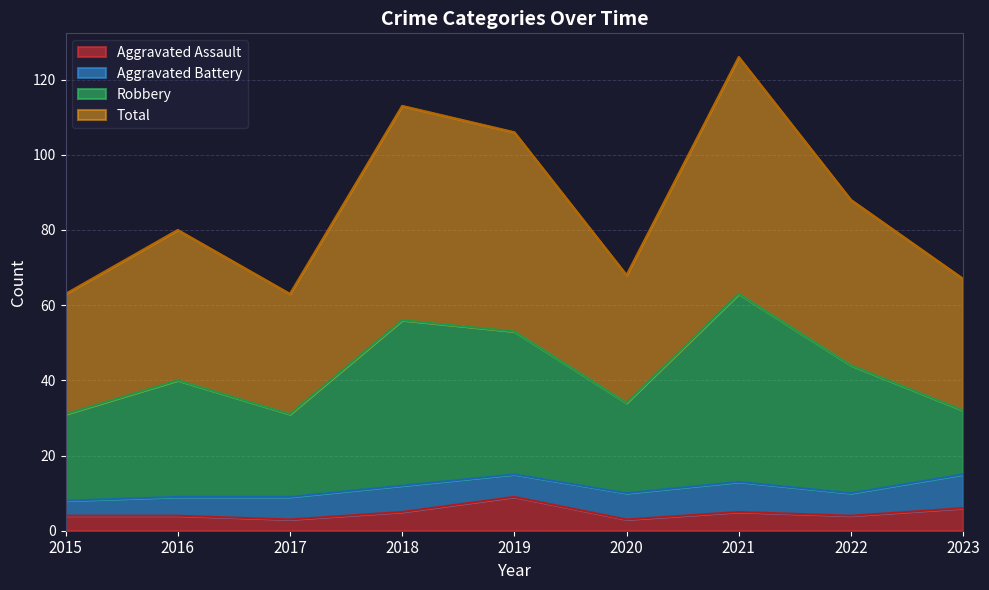

What is the highest value of the Aggravated Assault series?

9